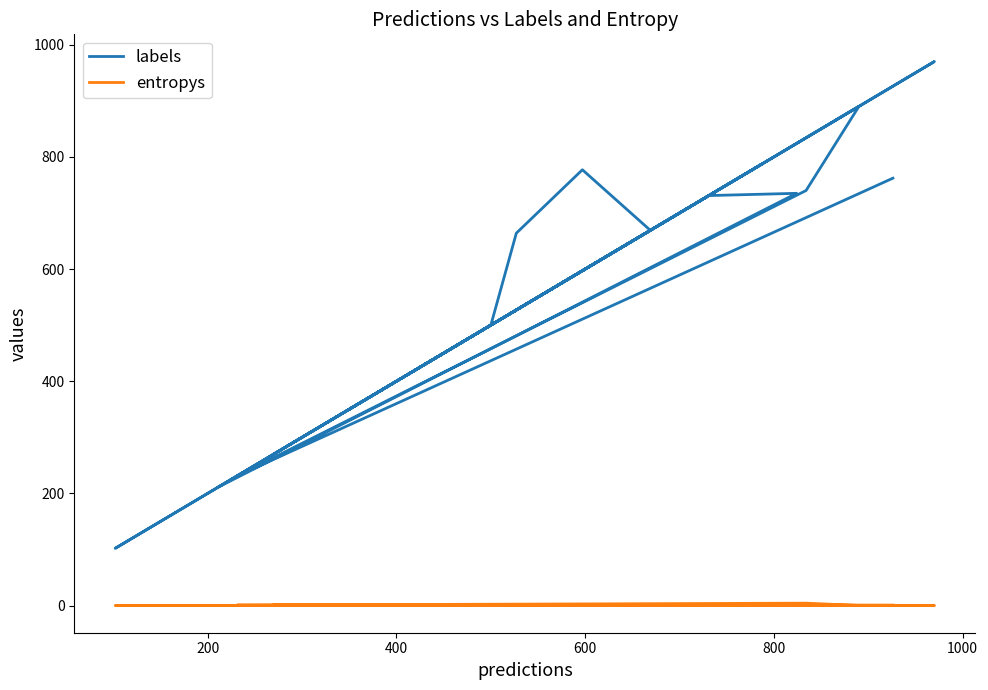

Where is the first local minimum for entropys?

600